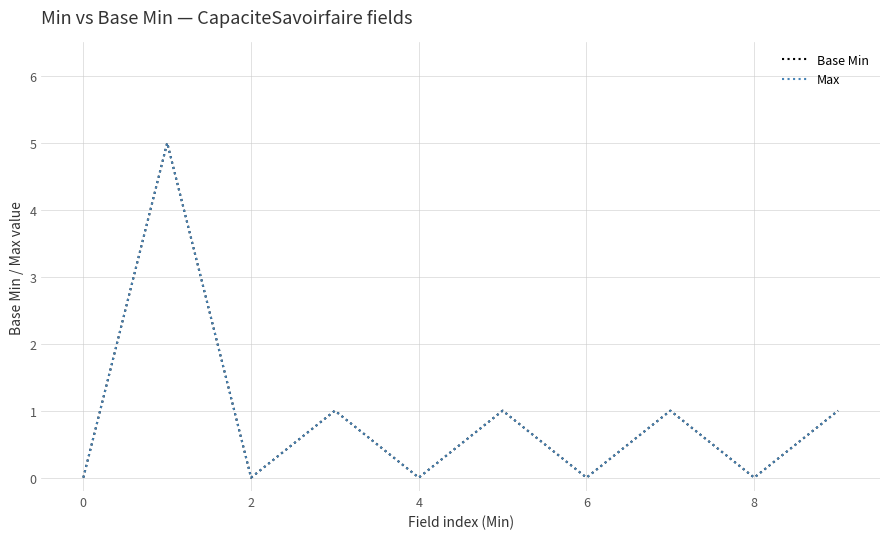

Does the chart display data point markers on the line(s)?

No